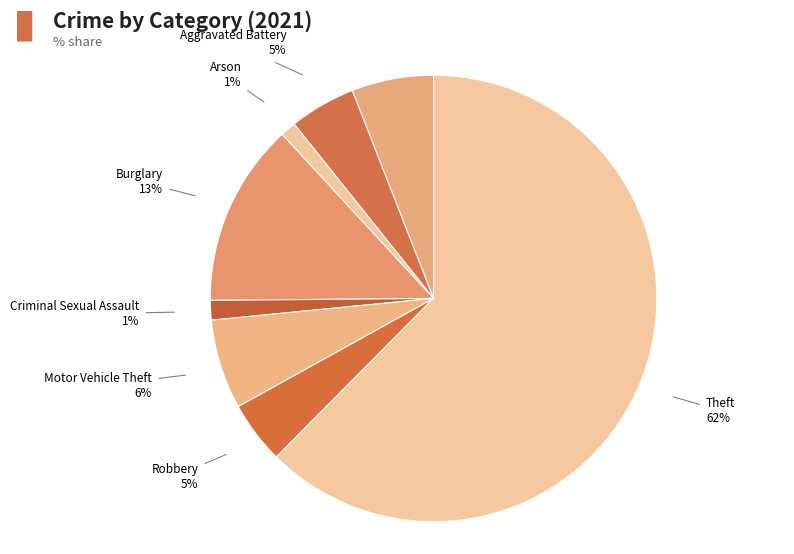

How many segments does this pie chart have?

8